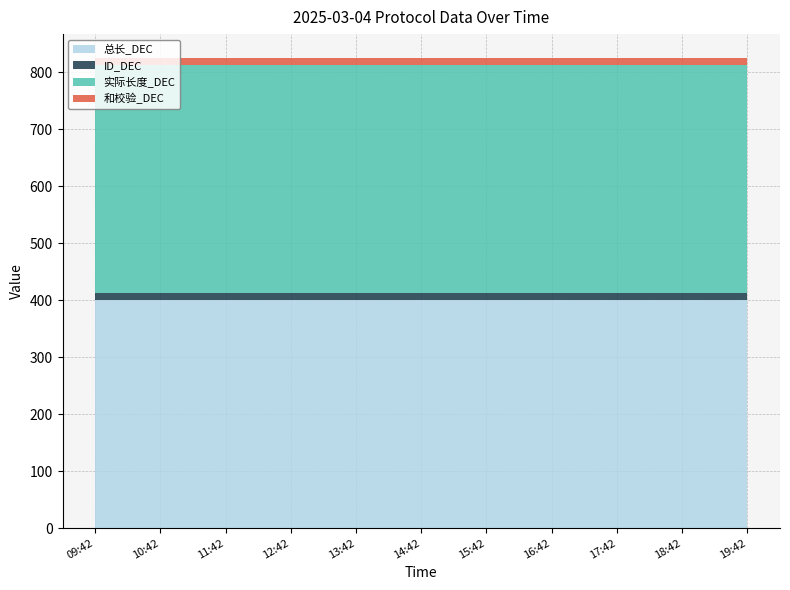

Reading left to right, what are all the values shown in this chart?

总长_DEC: 09:42=400	10:42=400	11:42=400	12:42=400	13:42=400	14:42=400	15:42=400	16:42=400	17:42=400	18:42=400	19:42=400
ID_DEC: 09:42=13	10:42=13	11:42=13	12:42=13	13:42=13	14:42=13	15:42=13	16:42=13	17:42=13	18:42=13	19:42=13
实际长度_DEC: 09:42=400	10:42=400	11:42=400	12:42=400	13:42=400	14:42=400	15:42=400	16:42=400	17:42=400	18:42=400	19:42=400
和校验_DEC: 09:42=13	10:42=13	11:42=13	12:42=13	13:42=13	14:42=13	15:42=13	16:42=13	17:42=13	18:42=13	19:42=13